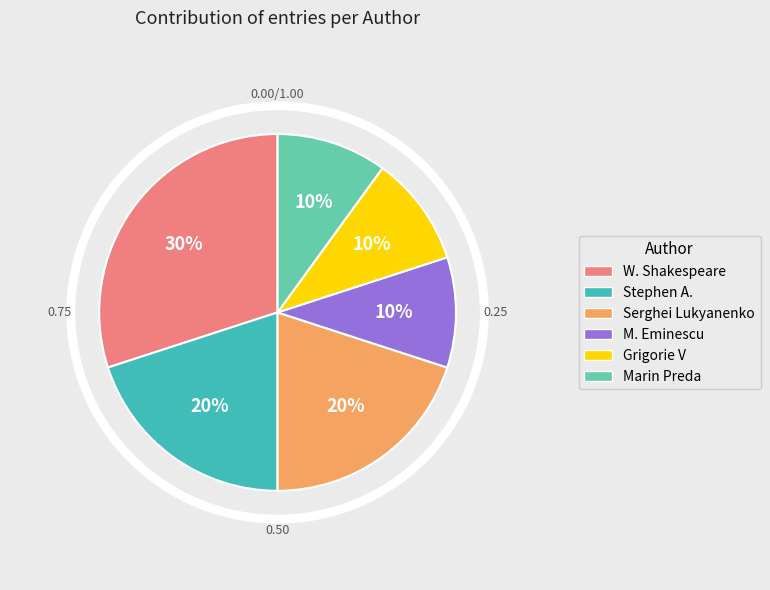

What percentage is the Stephen A. slice, to the nearest percent?

20%